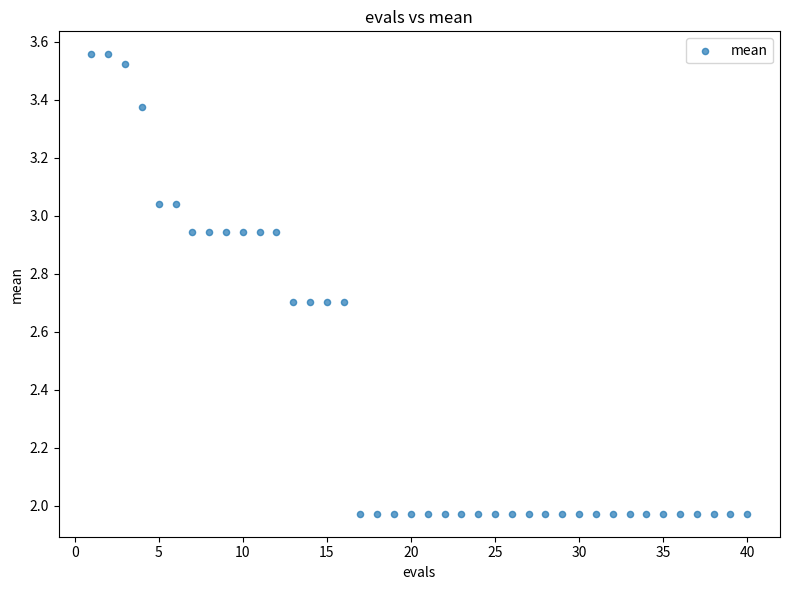

What is the range of Y values (max minus min)?

1.6